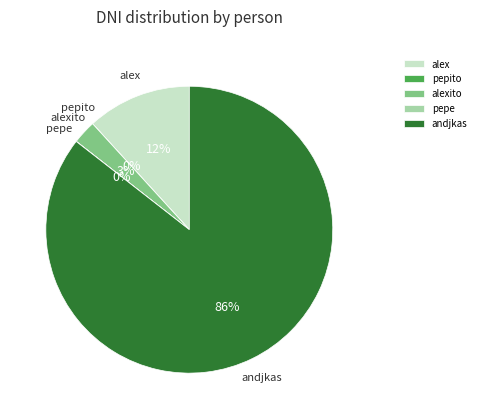

What percentage is the alex slice, to the nearest percent?

12%